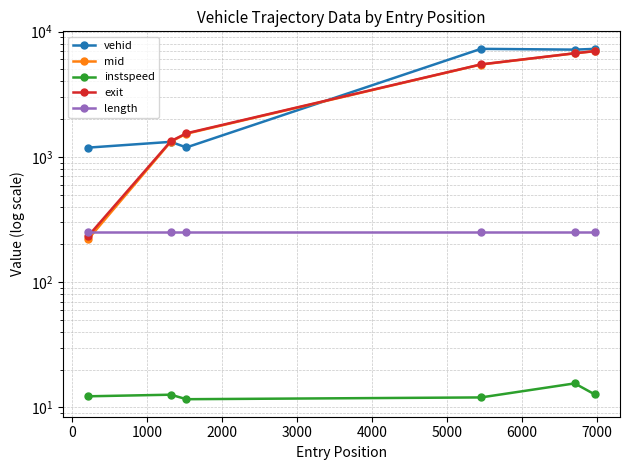

What is the difference between the highest and lowest values at 3000?

7170.5